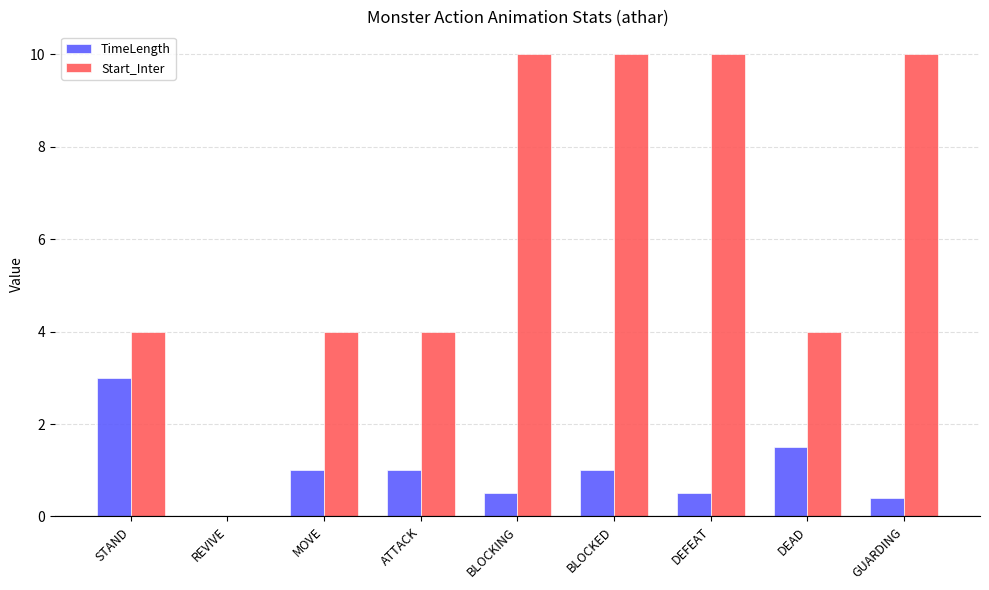

Count the number of categories in the chart.

9